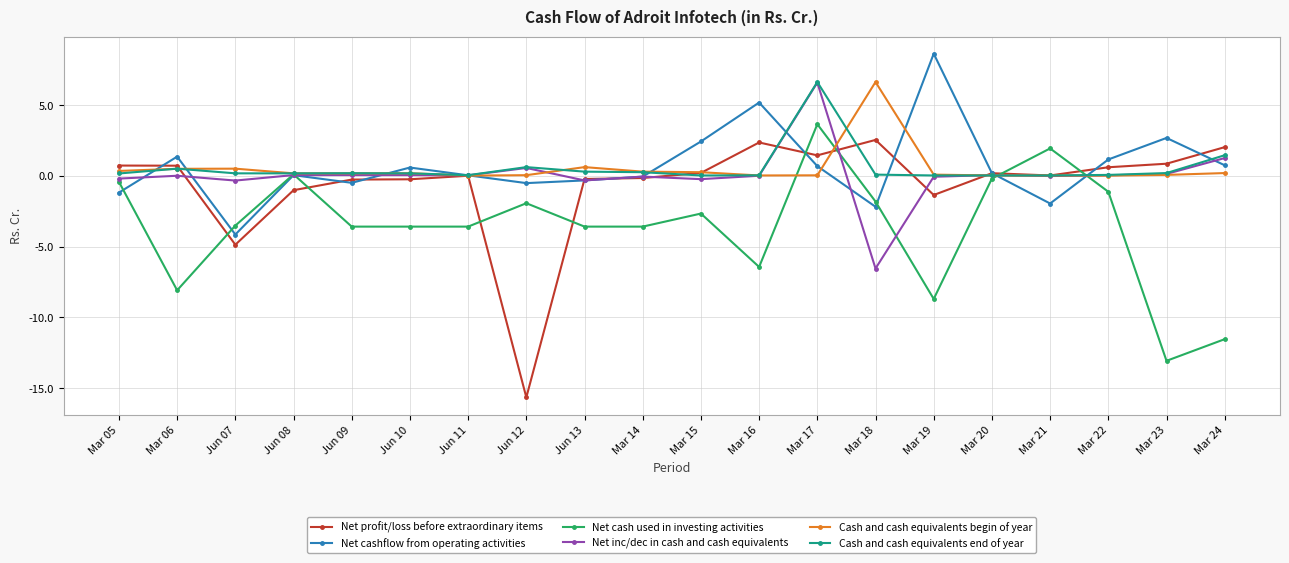

At which label does Net inc/dec in cash and cash equivalents reach its peak?

Mar 17